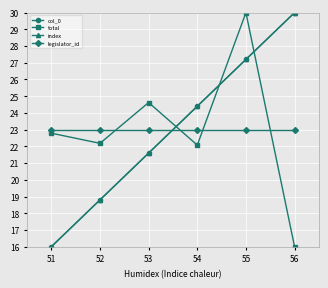

Is this an area chart (filled region under the line)?

No